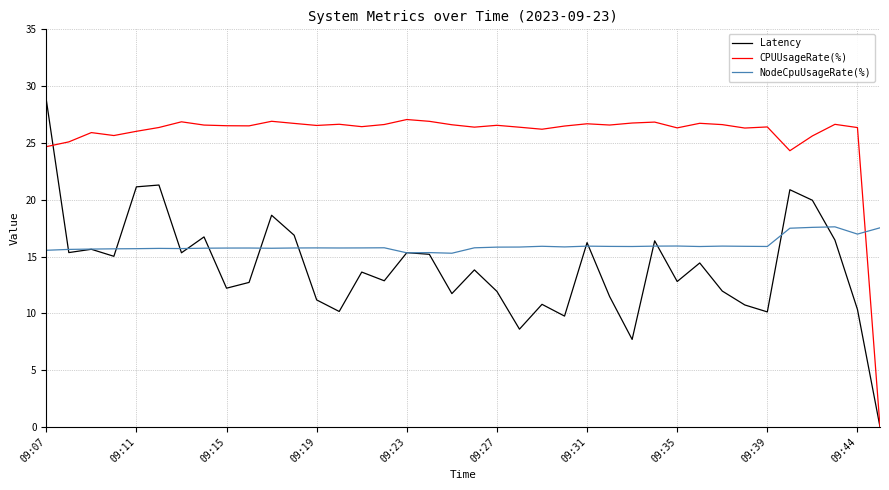

Count the number of categories in the chart.

38